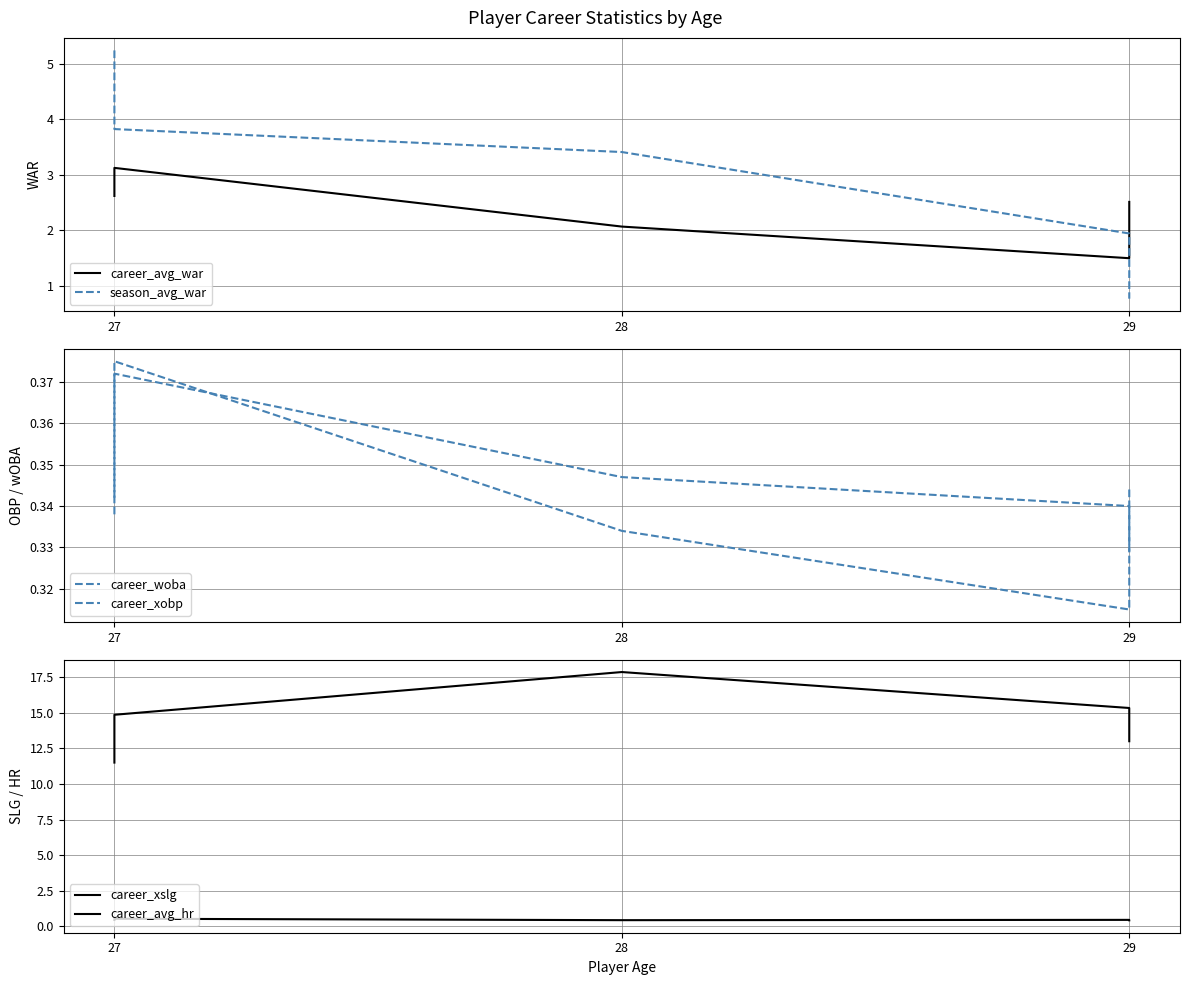

What is the value of the career_avg_war point at the 5th from the left?

2.5